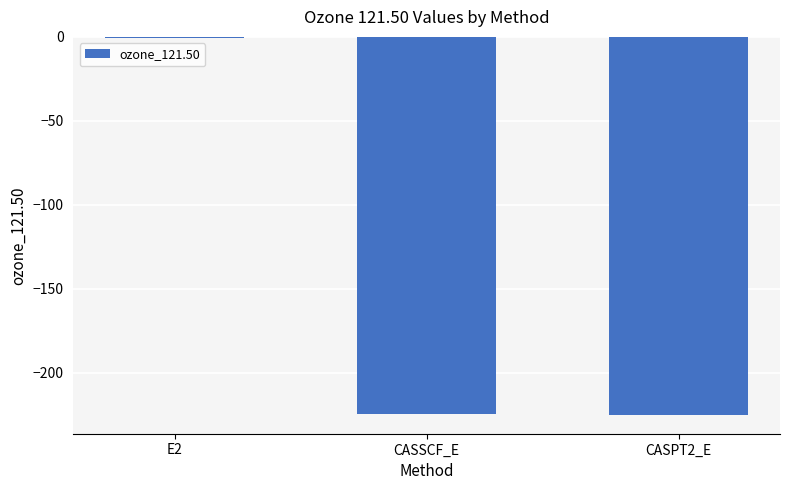

What is the sum of all values?

-450.2